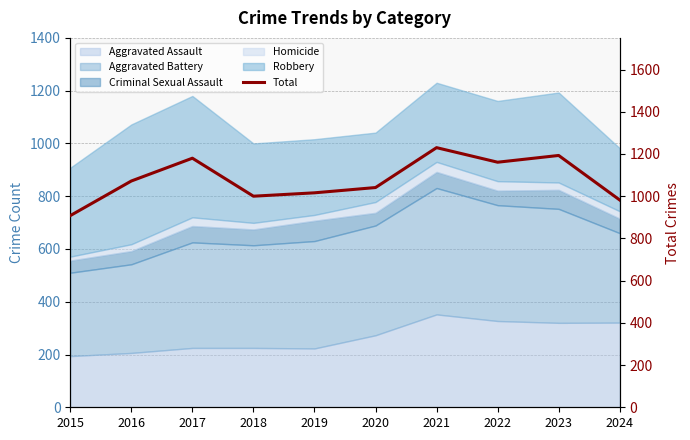

Rank the categories by value from highest to lowest.

2021, 2023, 2017, 2022, 2016, 2020, 2019, 2018, 2024, 2015